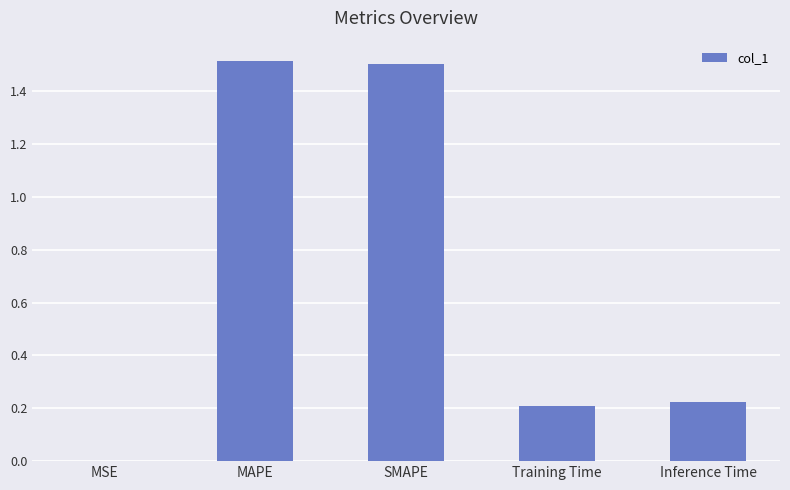

What is the sum of the values at SMAPE and MAPE?

3.0